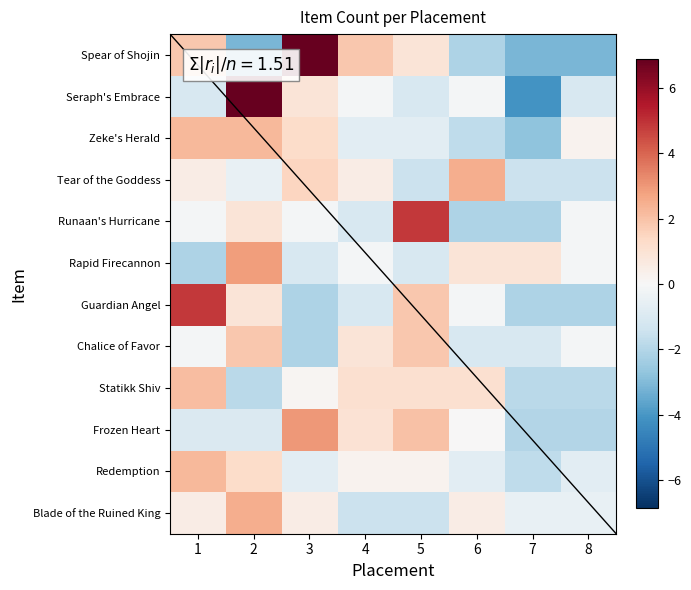

At which category is the sum across all series the highest?

2